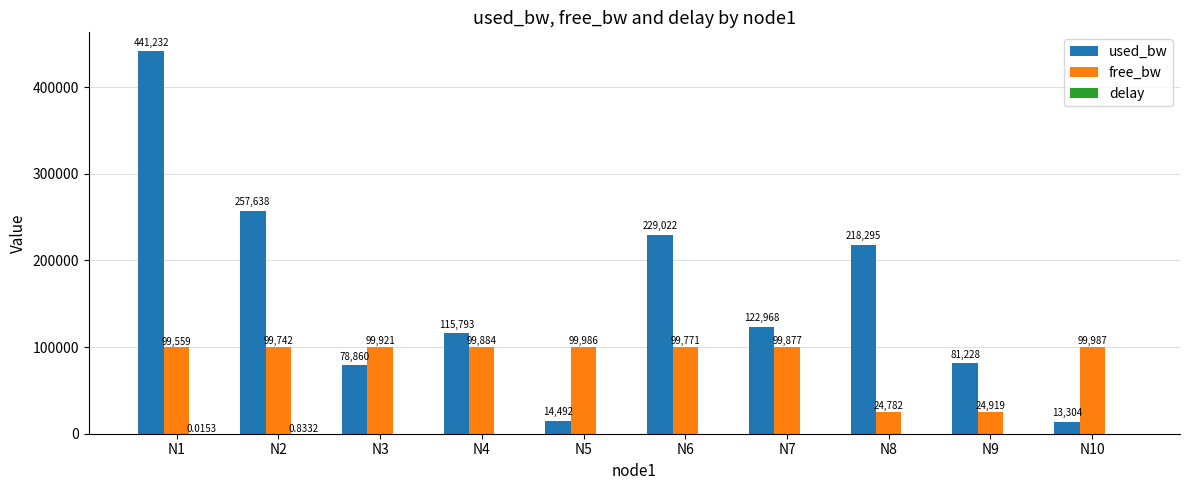

At which category is the sum across all series the highest?

N1